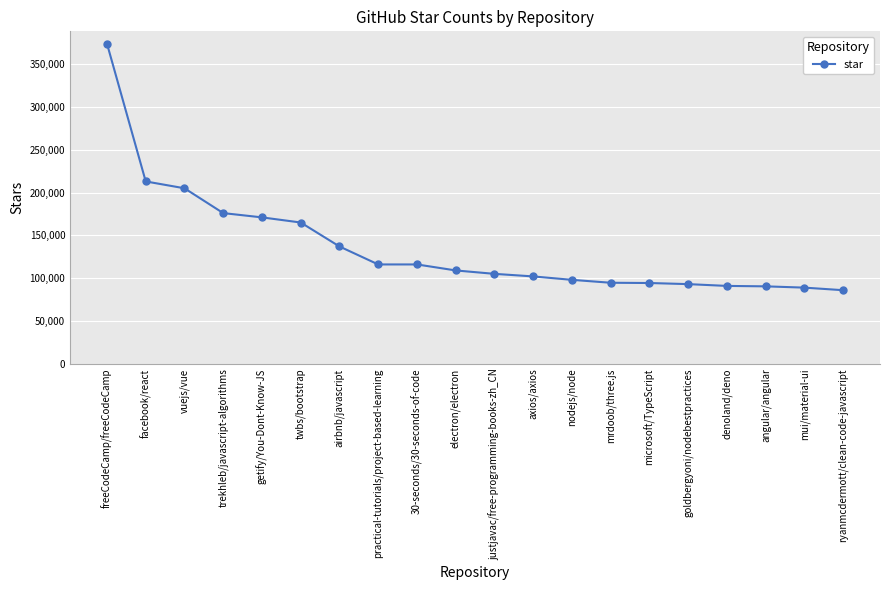

What is the label of the 18th point from the left?

angular/angular